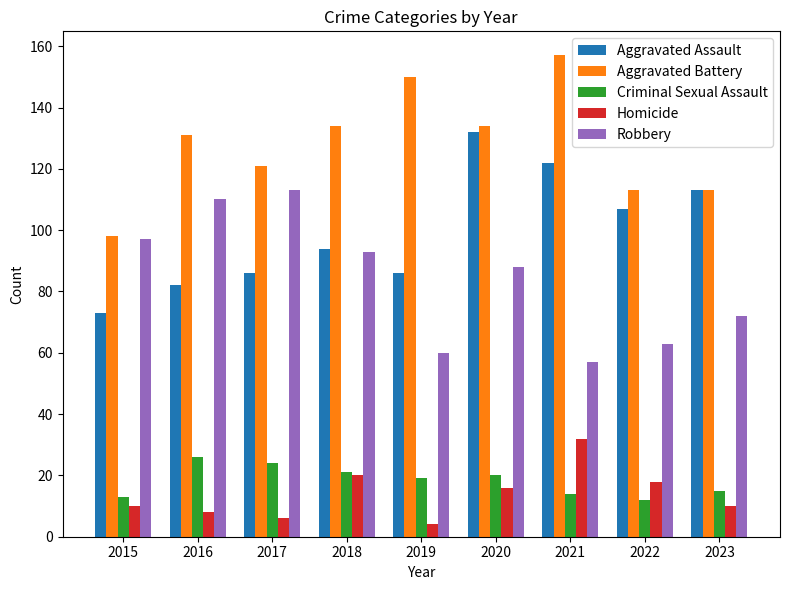

List the series in order of their peak value, lowest first.

Criminal Sexual Assault, Homicide, Robbery, Aggravated Assault, Aggravated Battery